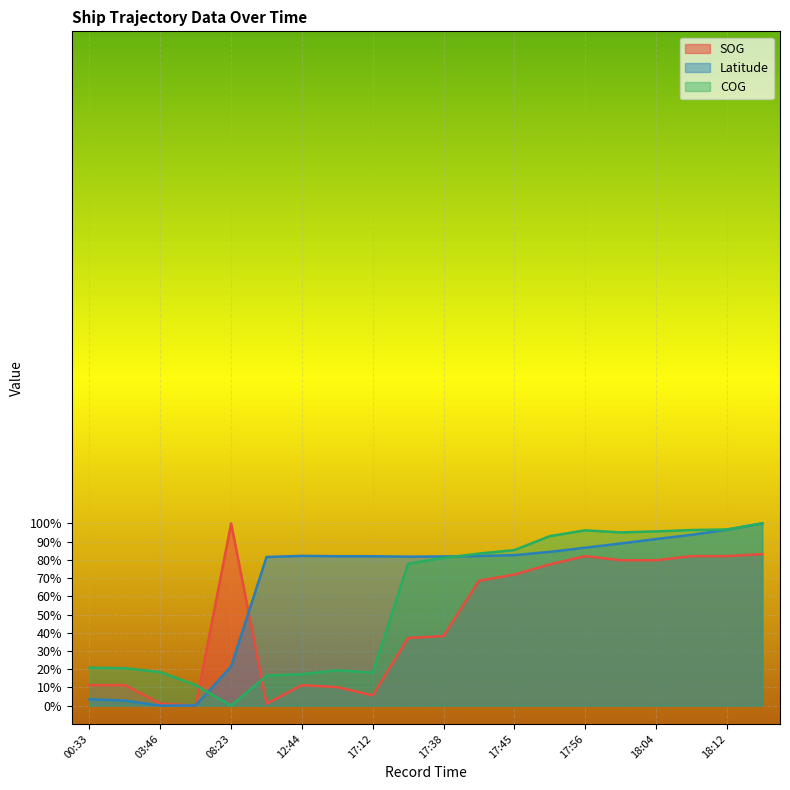

Is it true that COG equals 18.0 at 17:12?

True